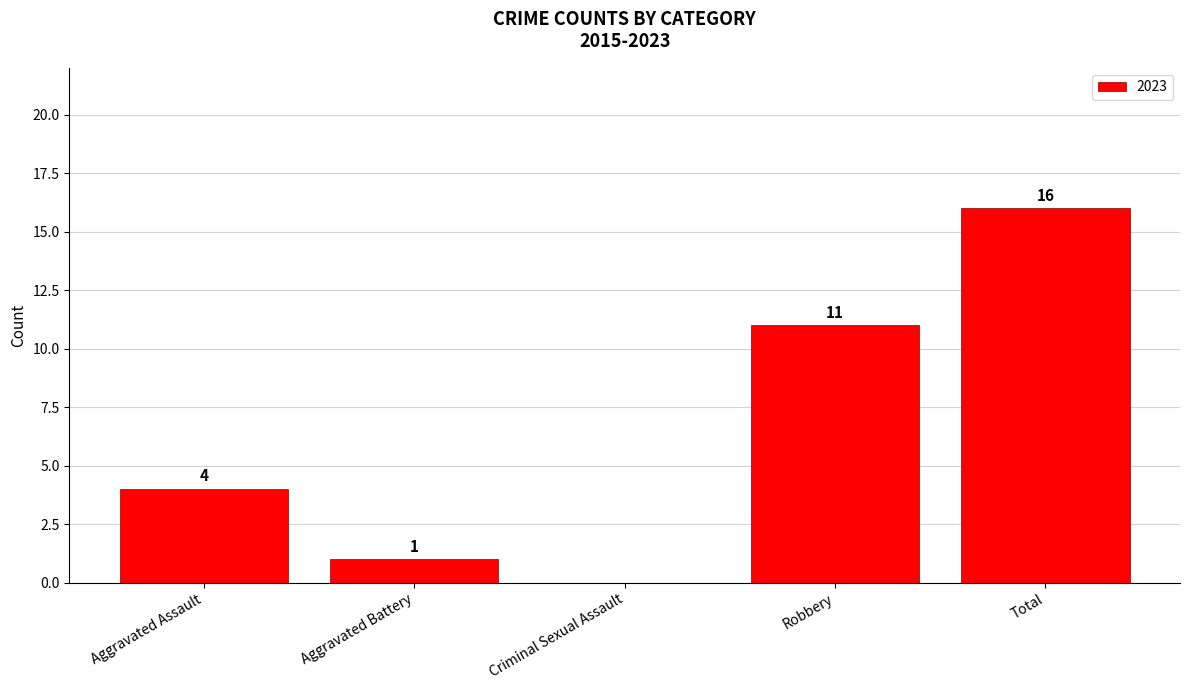

How many data points does each series have?

5